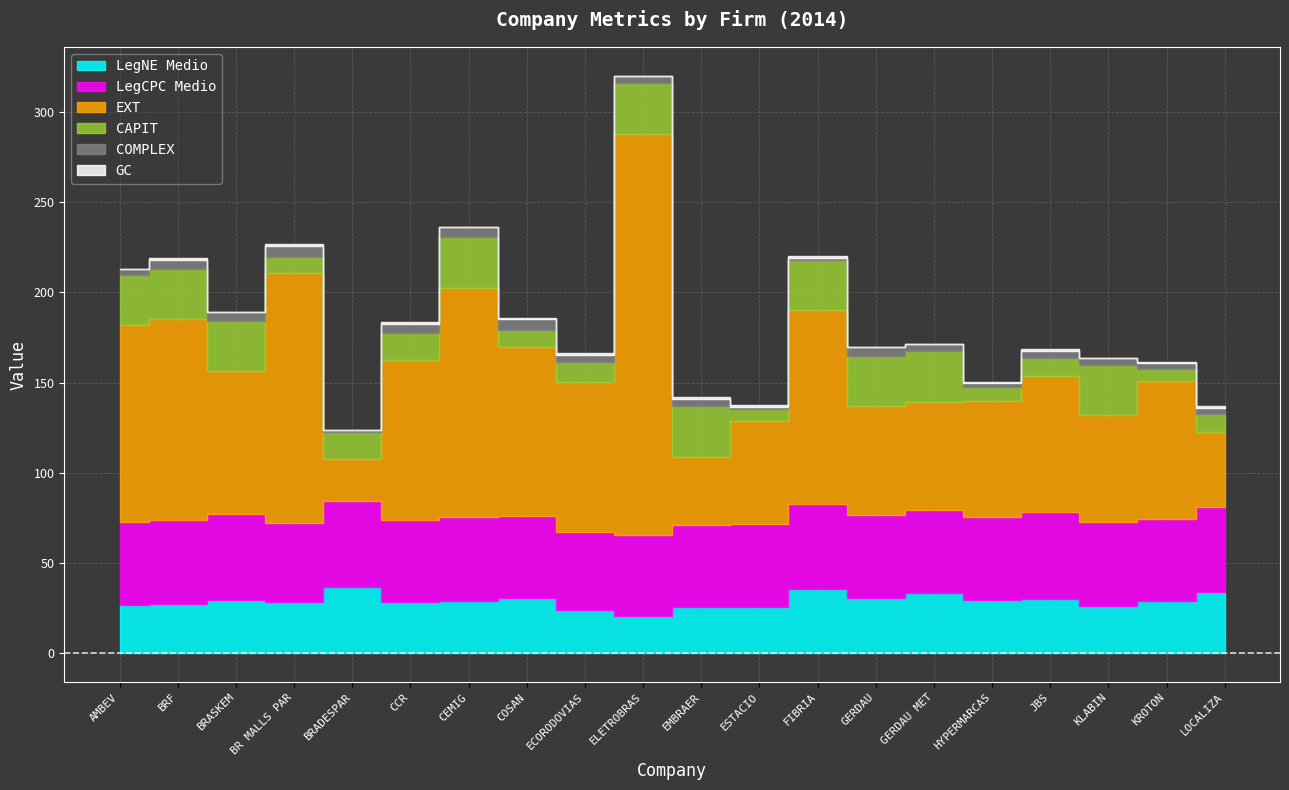

How many data points in GC are less than 1?

8